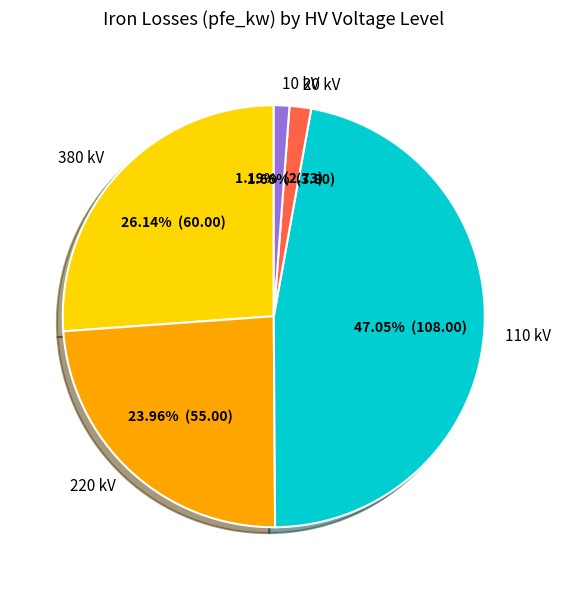

Which slice is the largest?

110 kV